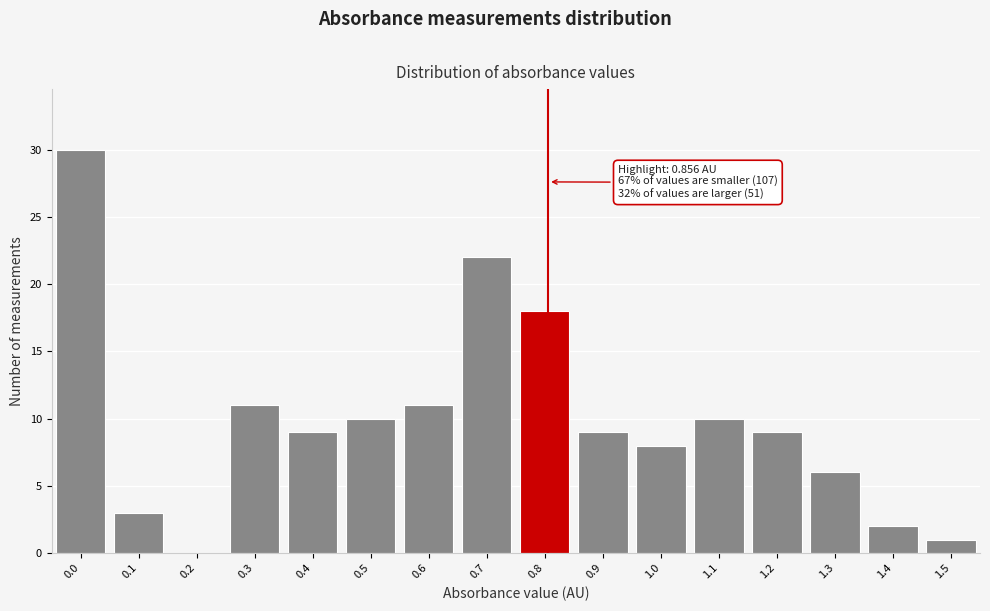

Reading right to left, extract all data points from this chart.

1.5=1	1.4=2	1.3=6	1.2=9	1.1=10	1.0=8	0.9=9	0.8=18	0.7=22	0.6=11	0.5=10	0.4=9	0.3=11	0.2=0	0.1=3	0.0=30